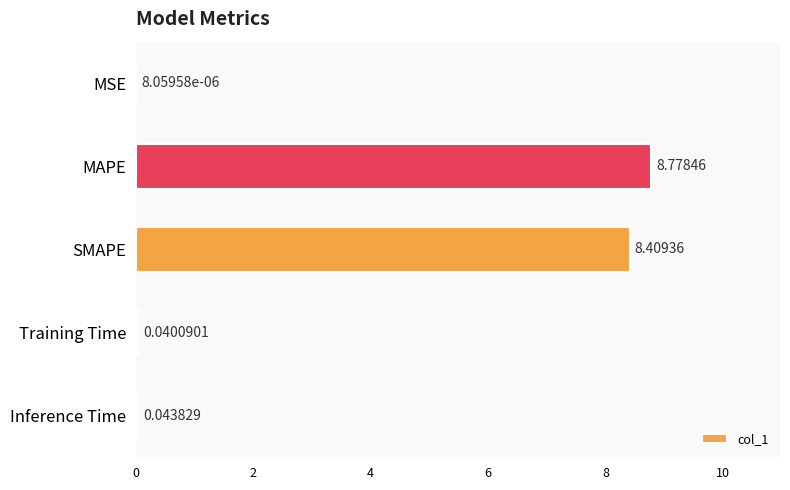

What is the sum of the values at MSE and MAPE?

8.8